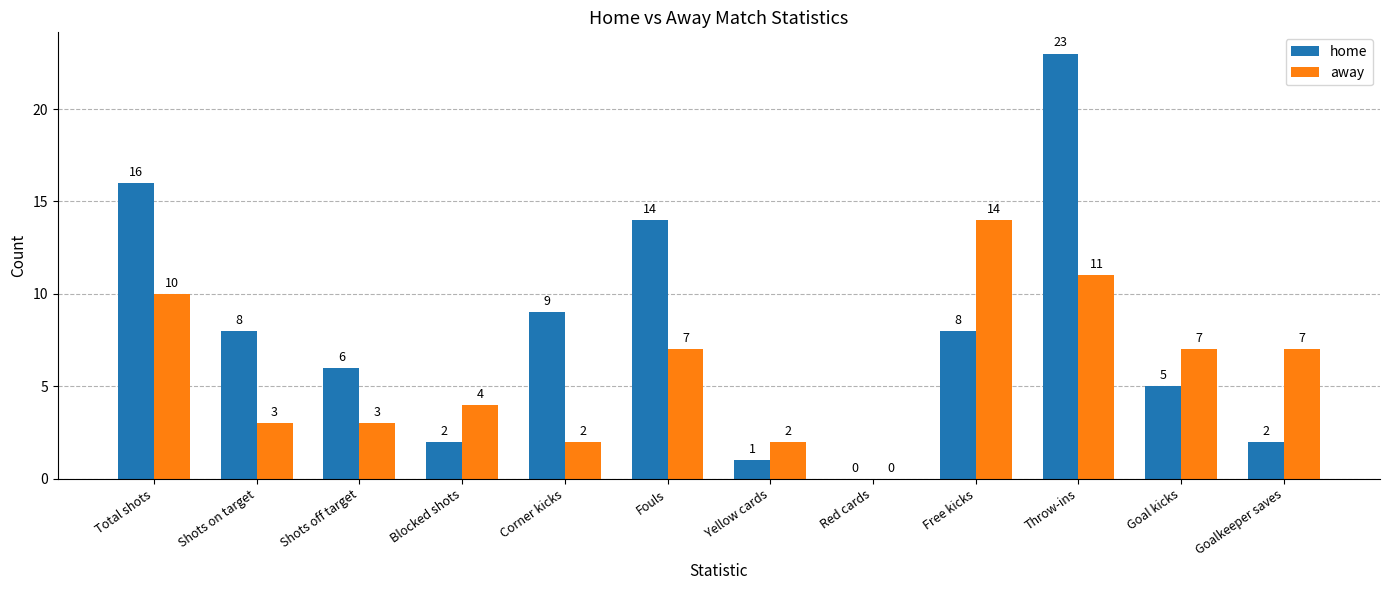

Are the bars grouped side by side (vs. stacked)?

Yes